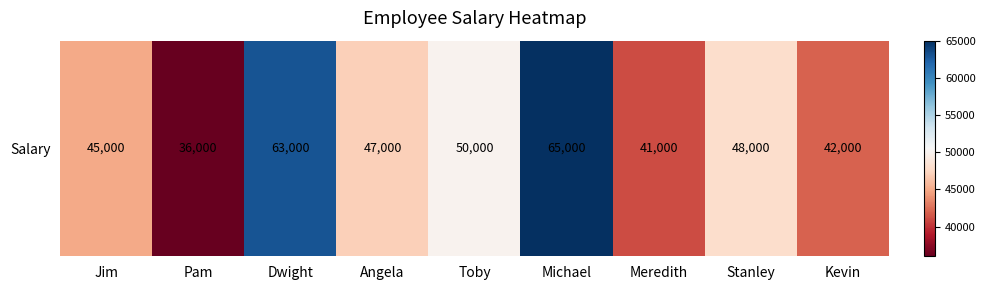

True or false: the data shows 24807 at Dwight.

False